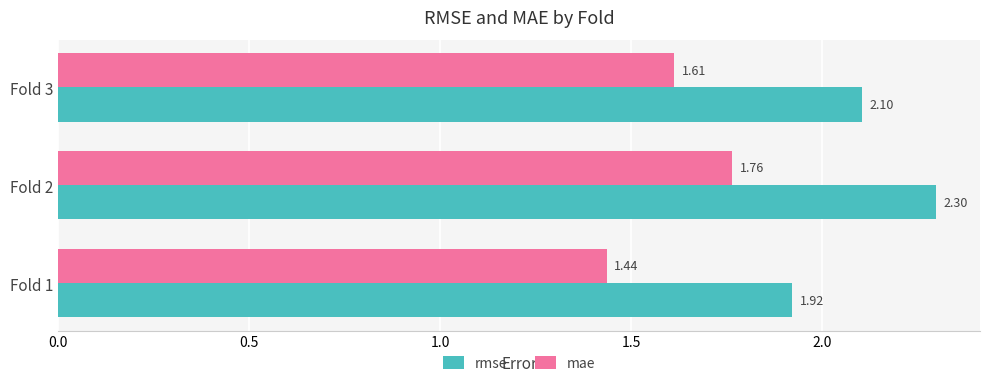

What is the sum of all mae values?

4.8